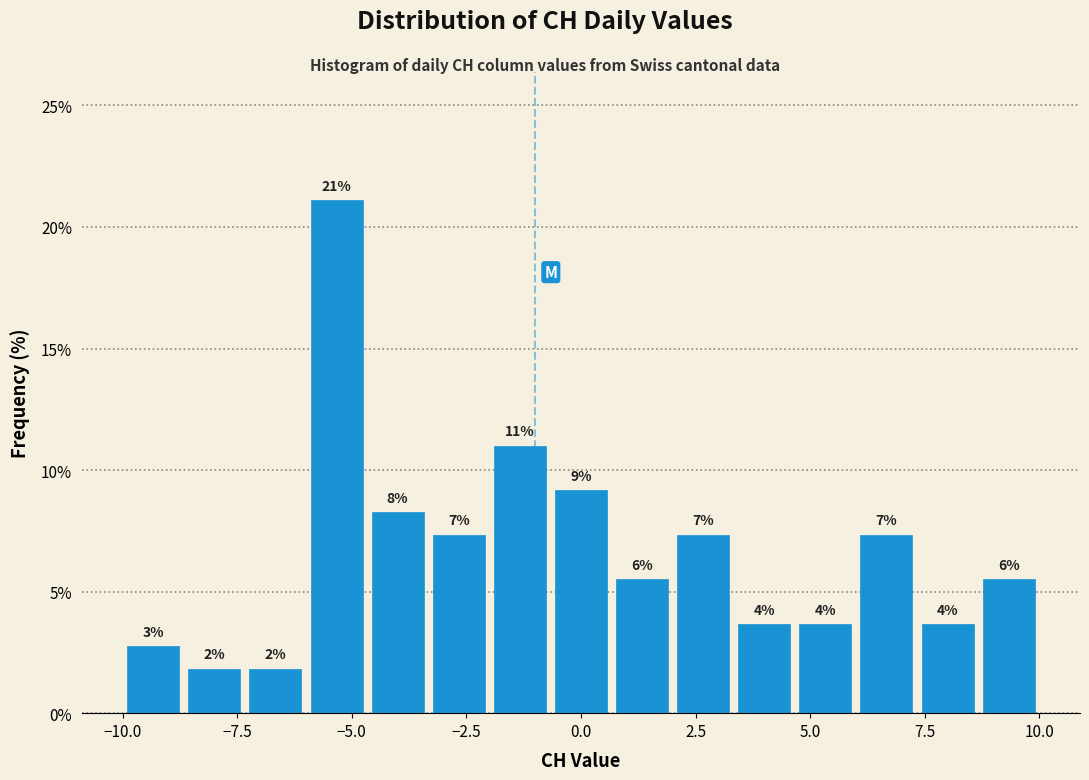

Read against the x-axis, roughly where is the centre of the tallest bar?

-5.5